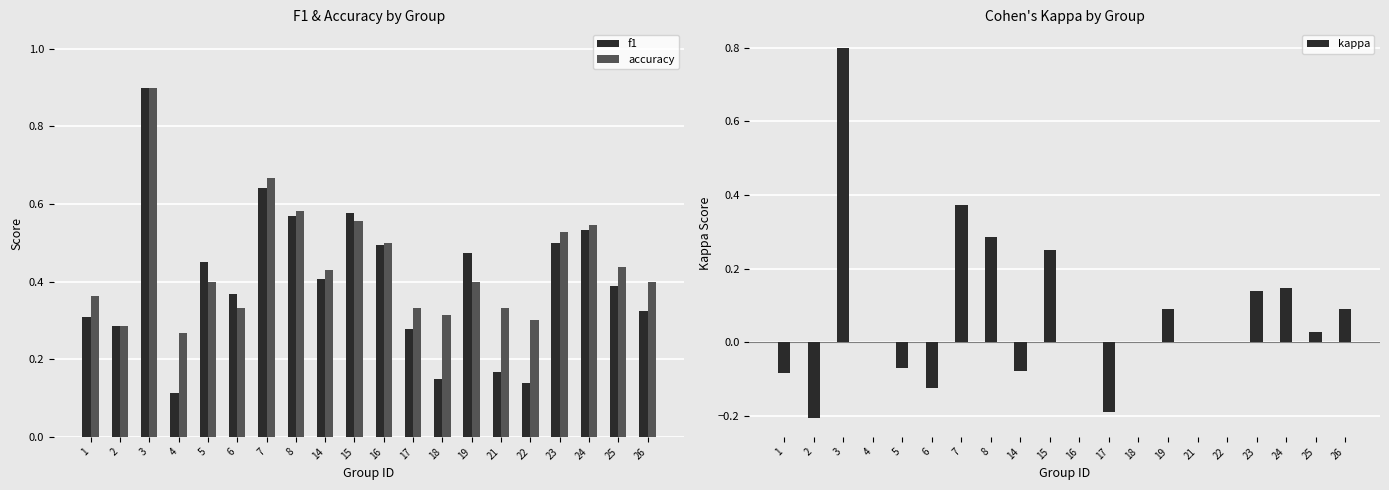

What are all the series names shown in the legend?

f1, accuracy, kappa